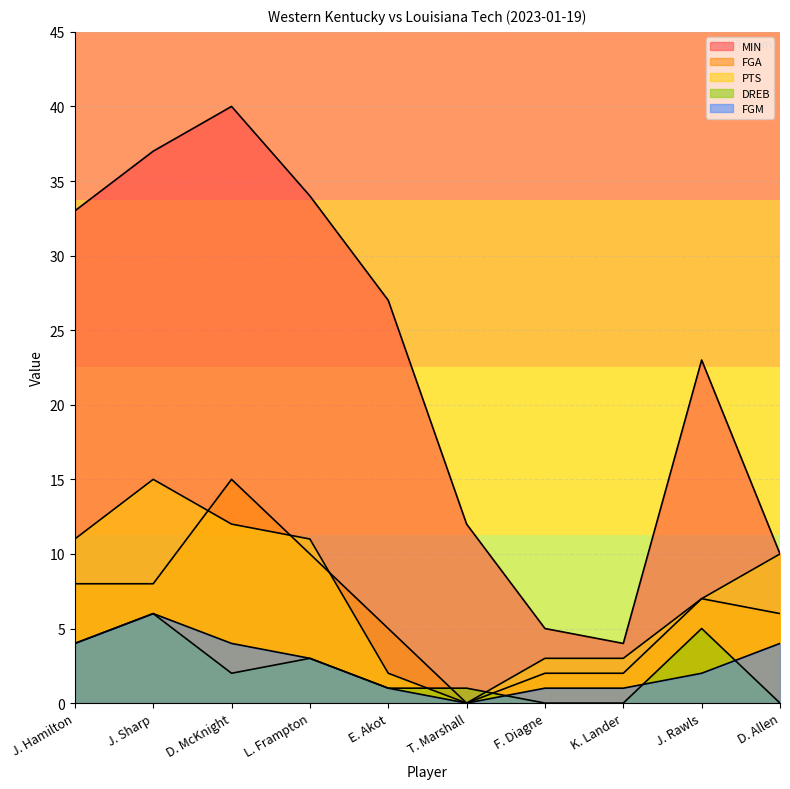

What is the sum of all MIN values?

225